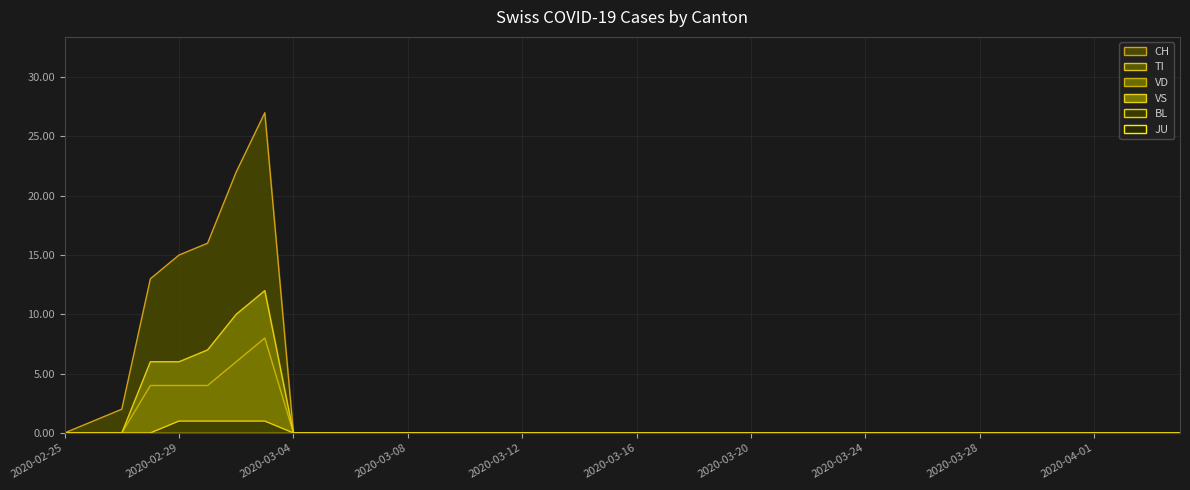

Rank the series by their maximum value, from highest to lowest.

CH (line), VS (line), VD (line), BL (line), TI (line), JU (line)